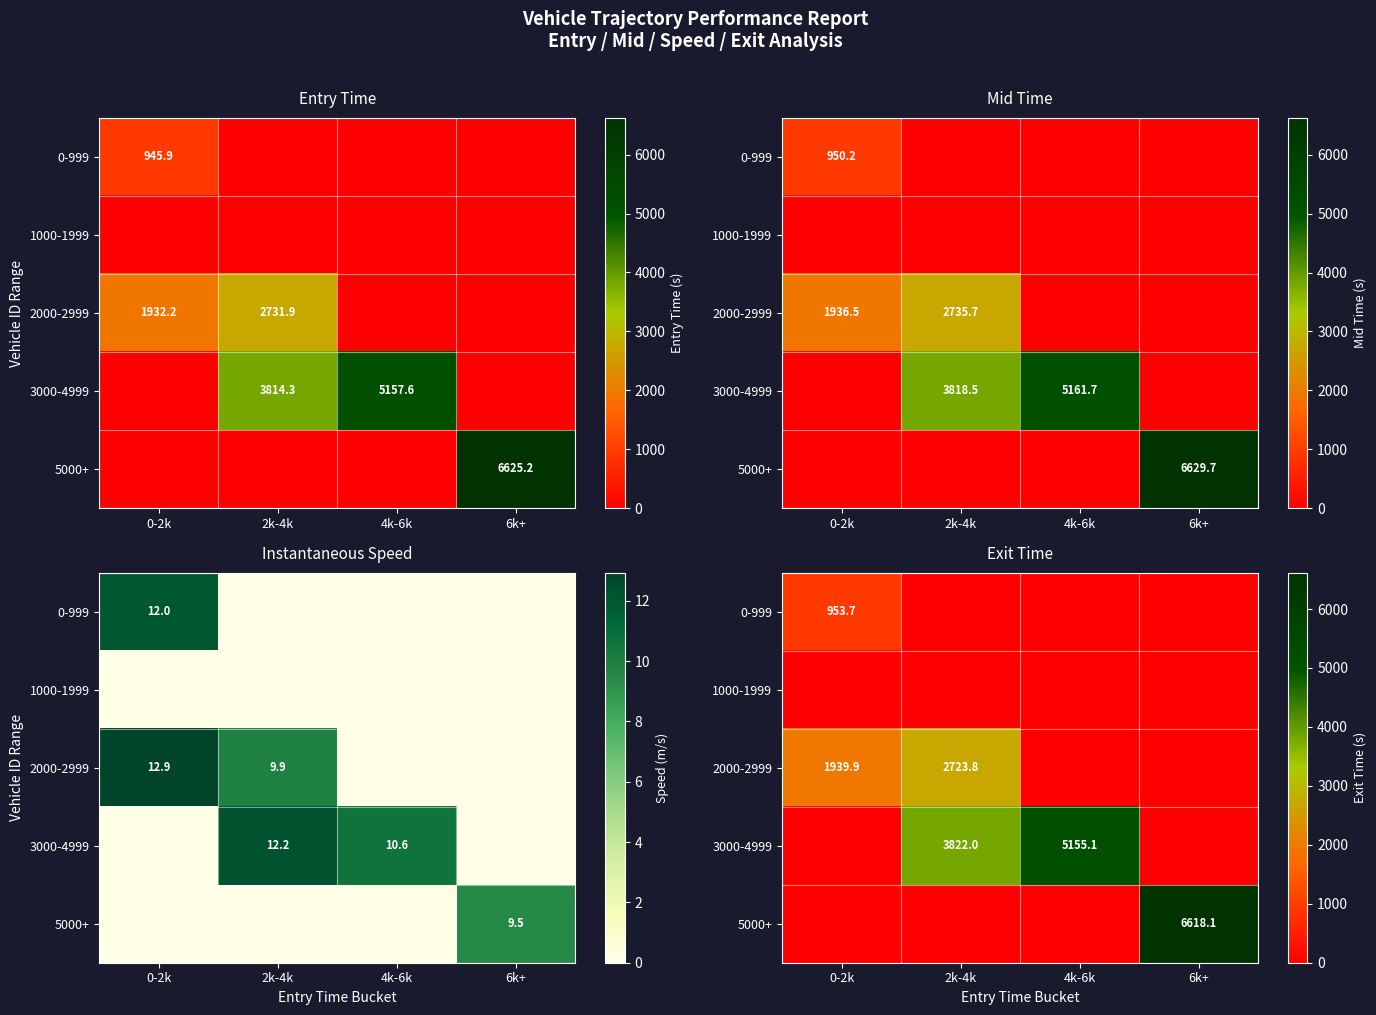

The 3000-4999 series shows 5155.1 at 4k-6k. True or false?

True